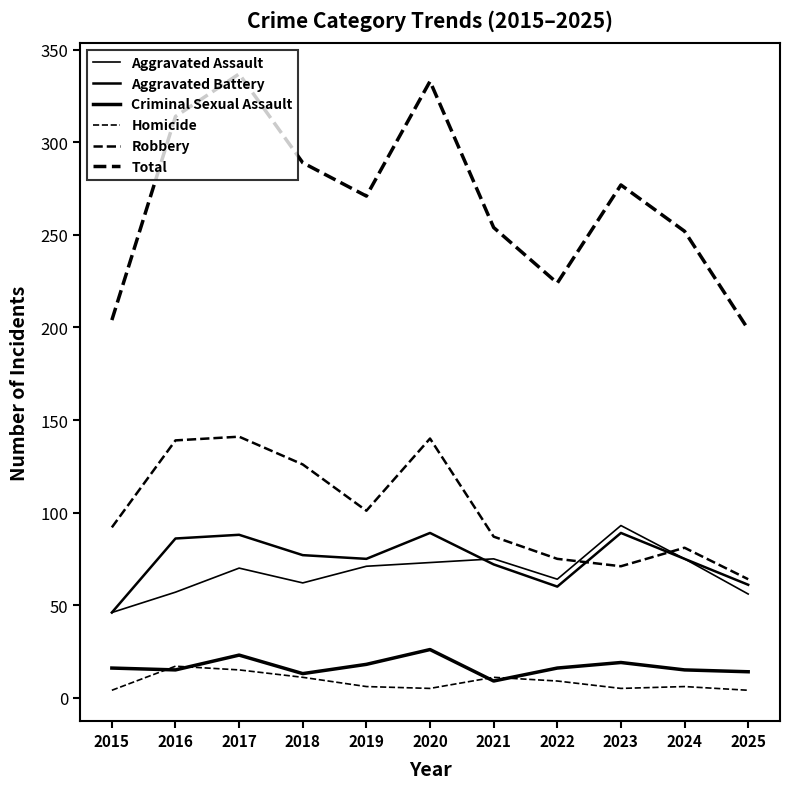

True or false: Robbery and Criminal Sexual Assault intersect in this chart.

False